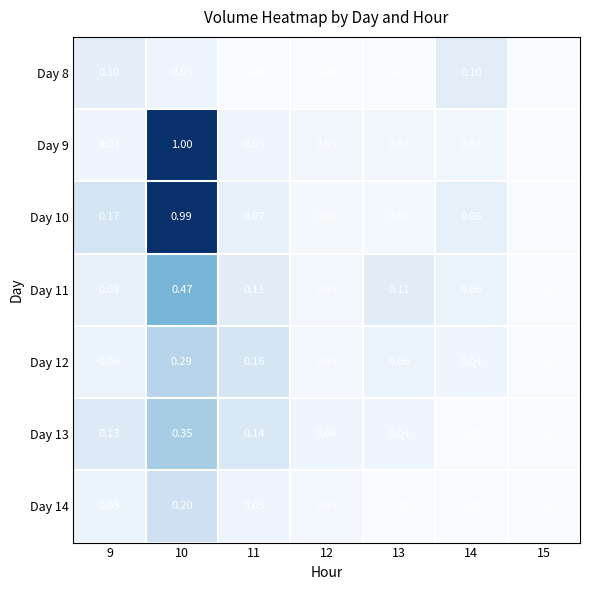

Is the value of Day 9 at 10 greater than the value of Day 14 at 9?

Yes